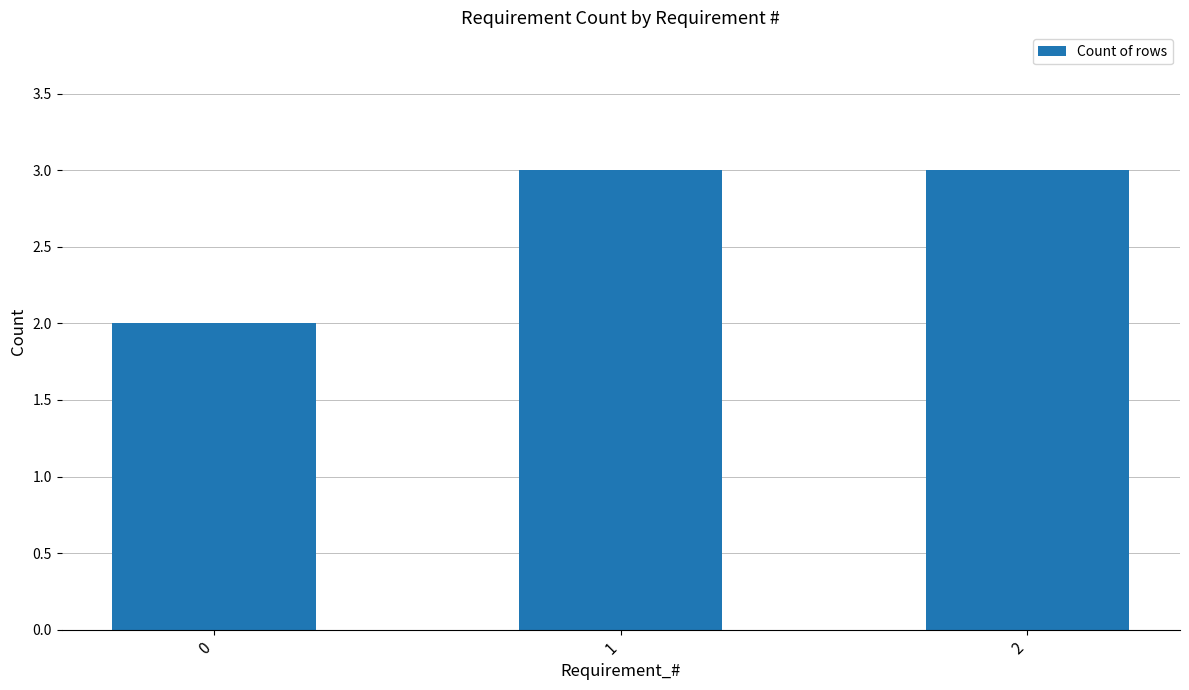

Does the chart contain stacked bars?

No